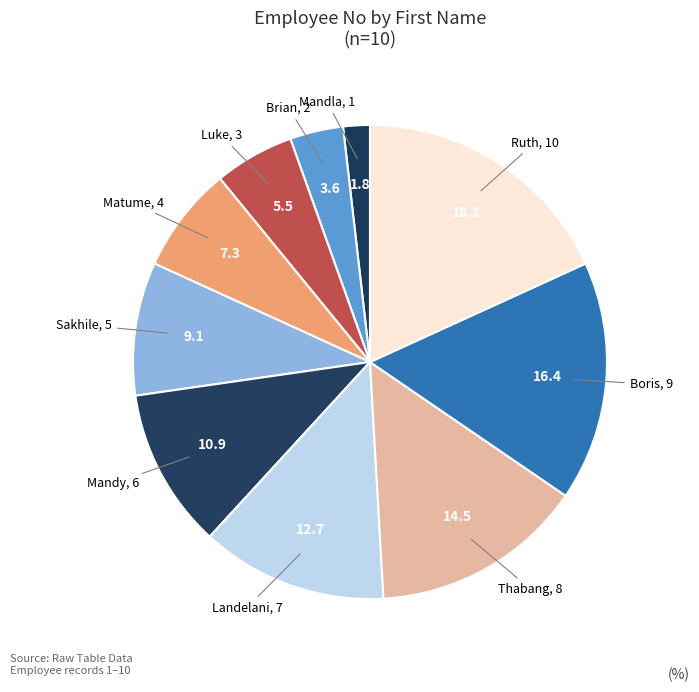

Count the number of slices in the pie.

10